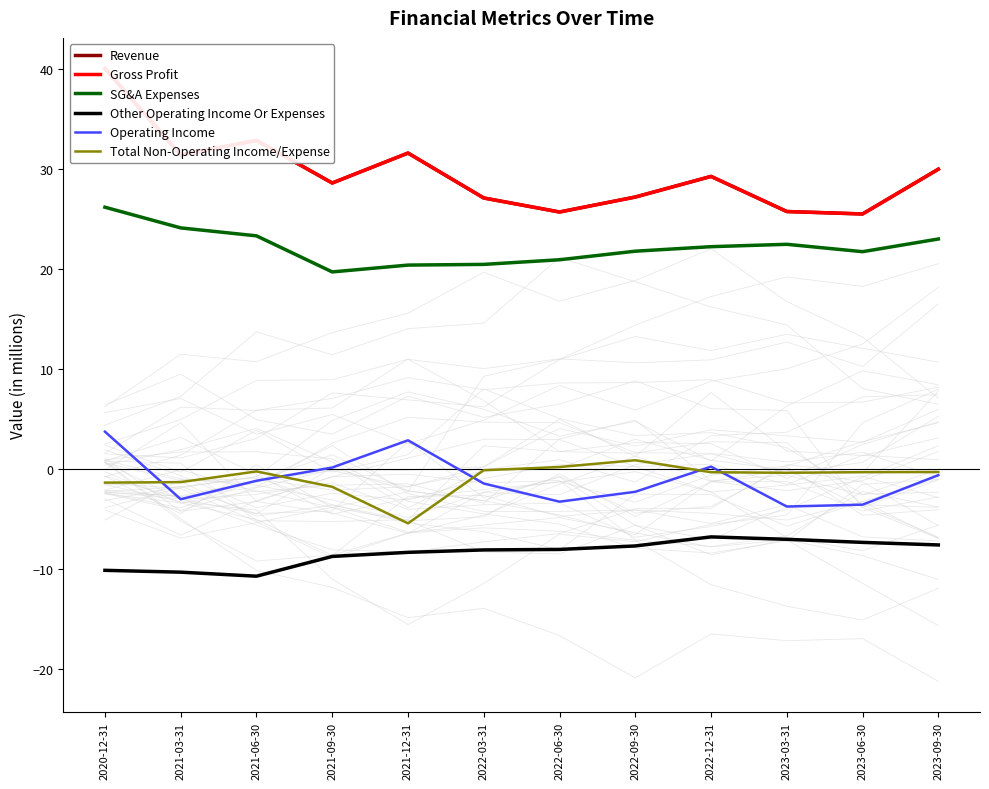

What is the label of the 1st point from the left?

2020-12-31